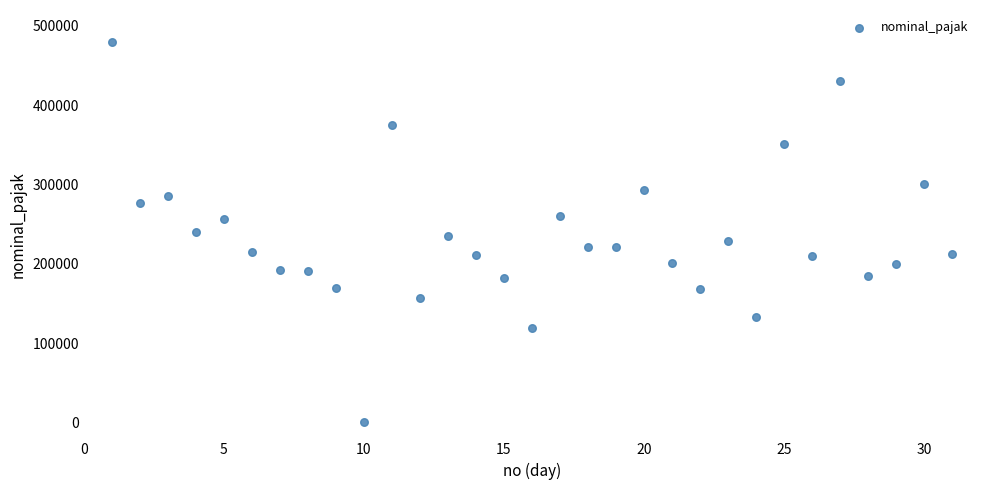

What is the range of Y values (max minus min)?

480042